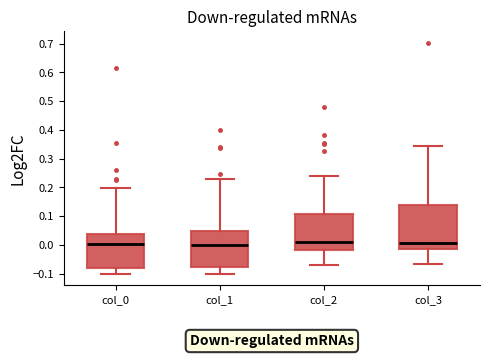

Which box is the tallest, from its lower edge to its upper edge?

col_3